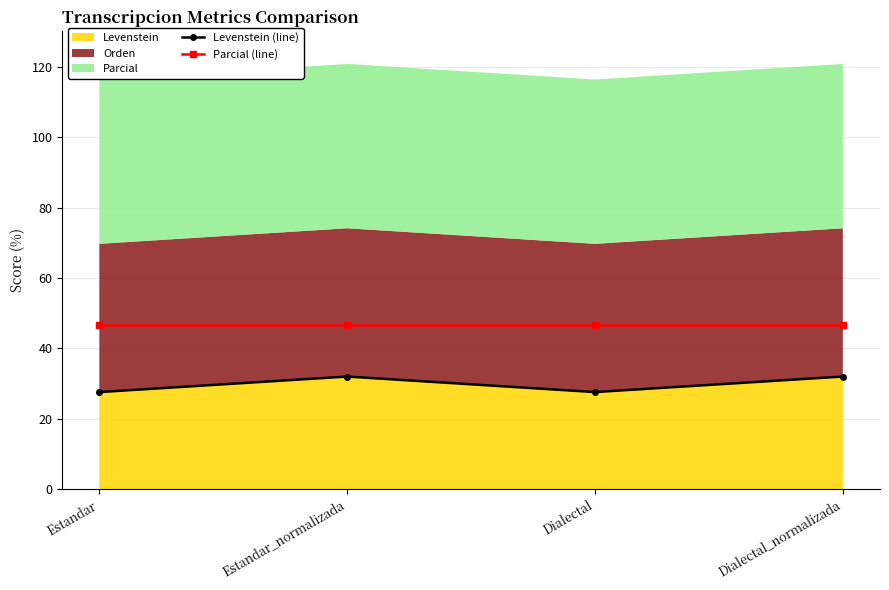

Count the Levenstein (line) values in the range 27 to 31.

2